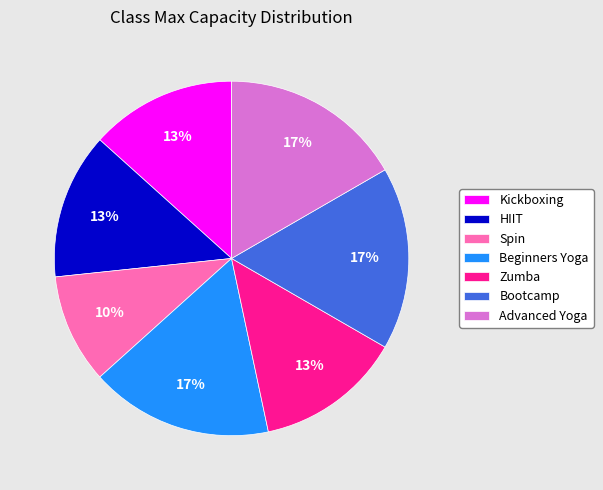

To the nearest percent, what is the average slice percentage?

14%